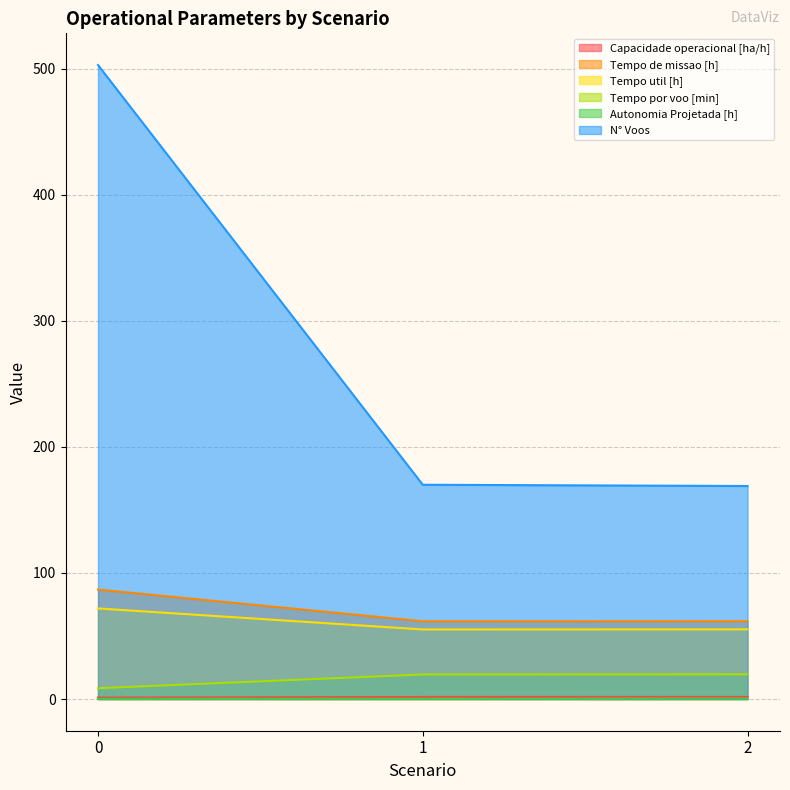

Does the chart display data point markers on the line(s)?

No